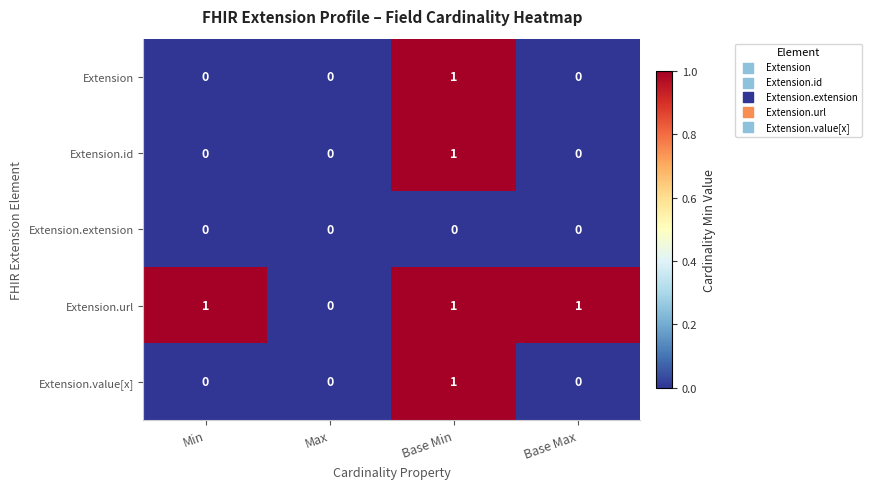

At which category is the sum across all series the highest?

Base Min